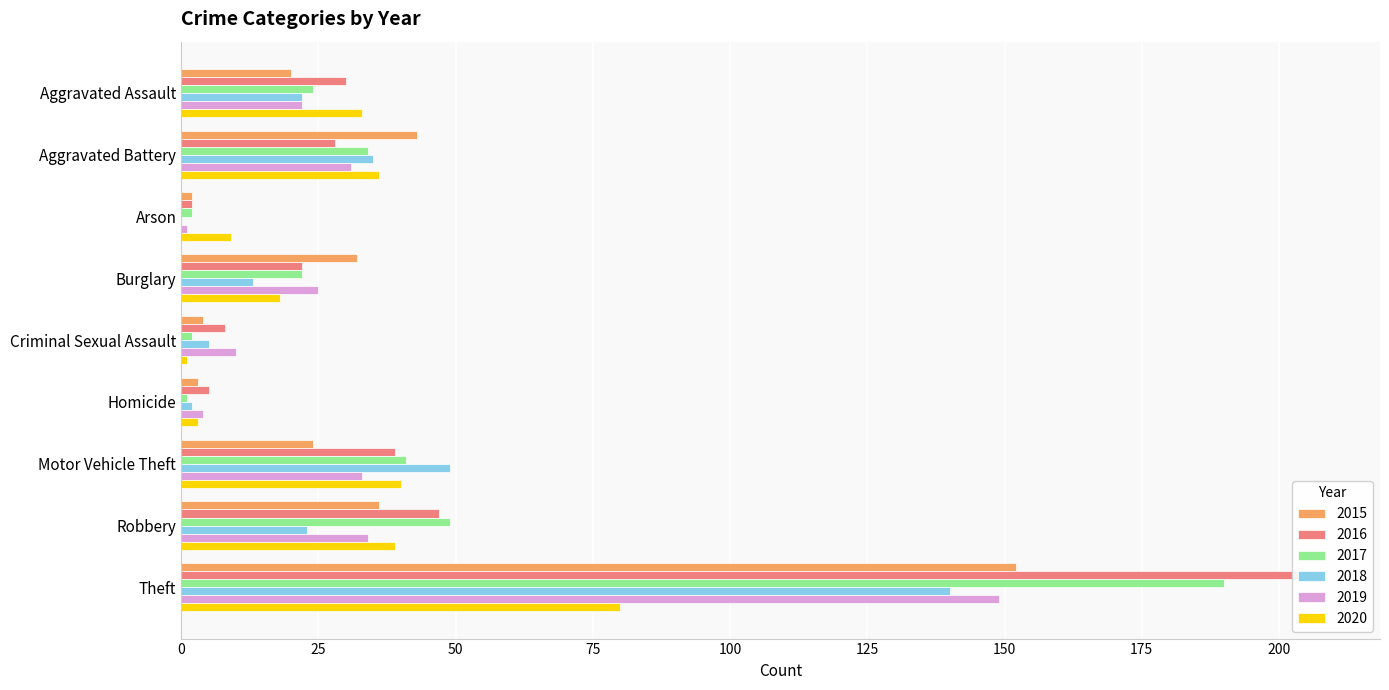

Where is 2019 nearest to the value 75?

Robbery